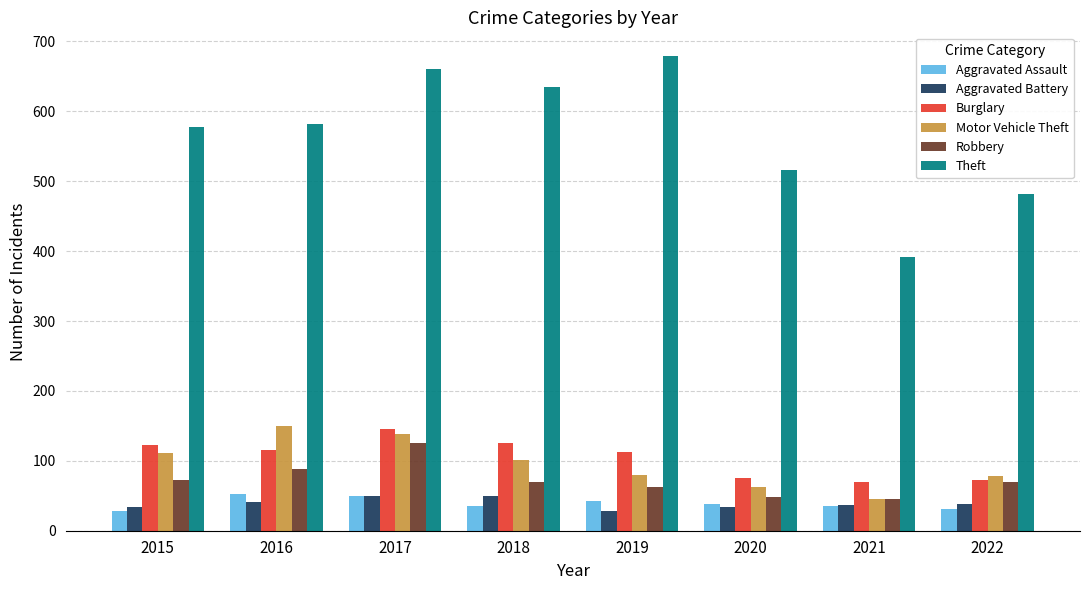

What is the average value of the Theft series?

566